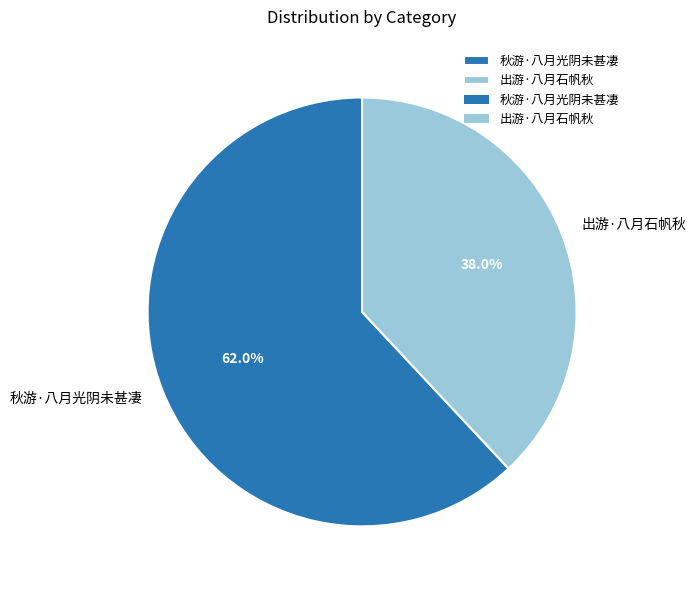

What percentage is the 出游·八月石帆秋 slice, to the nearest percent?

38%